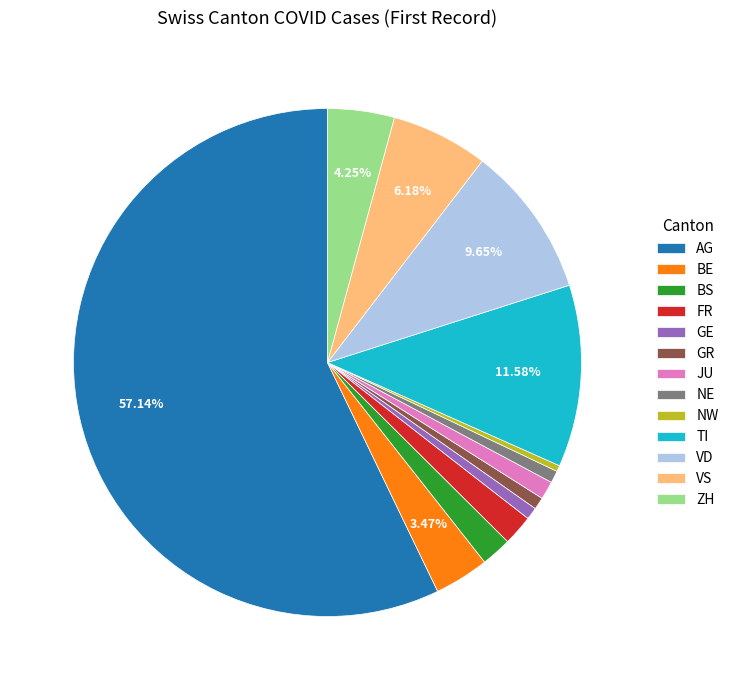

How many segments does this pie chart have?

13